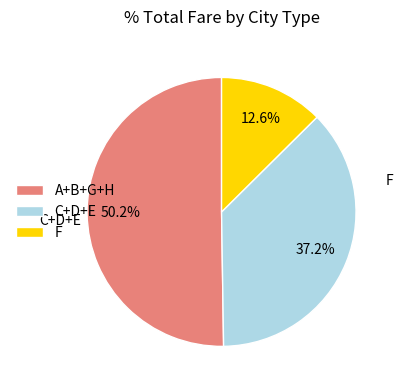

Approximately how many times larger is the value at F compared to C+D+E?

0.3